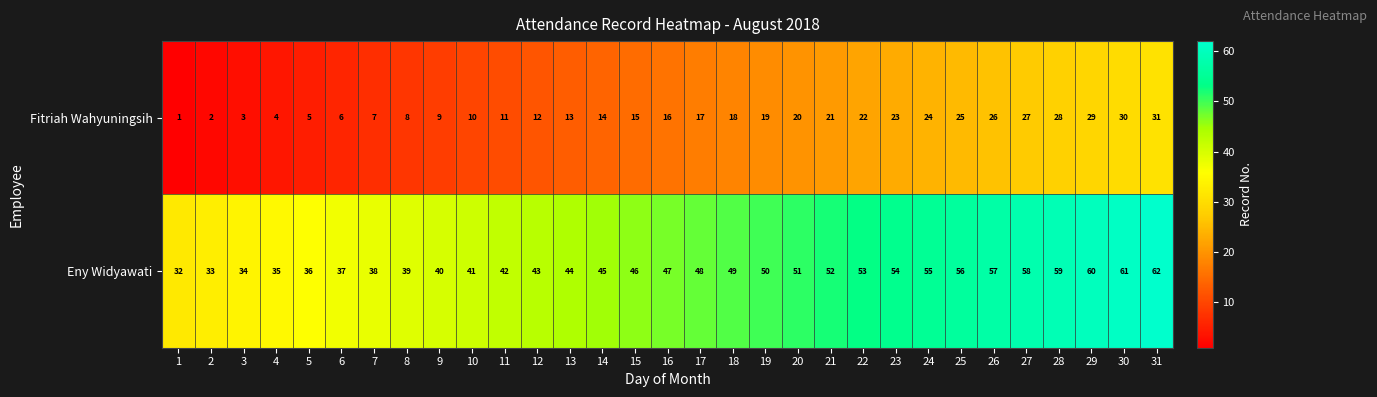

Where is Eny Widyawati nearest to the value 47?

16